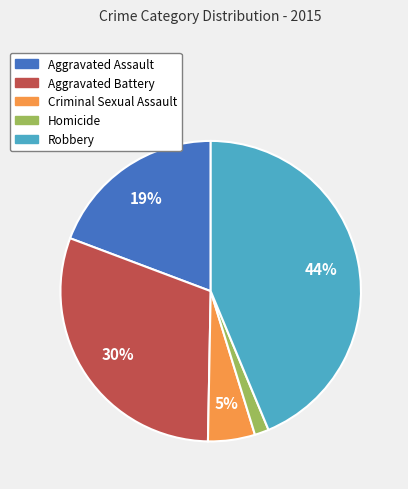

Which has a higher value, Aggravated Assault or Aggravated Battery?

Aggravated Battery